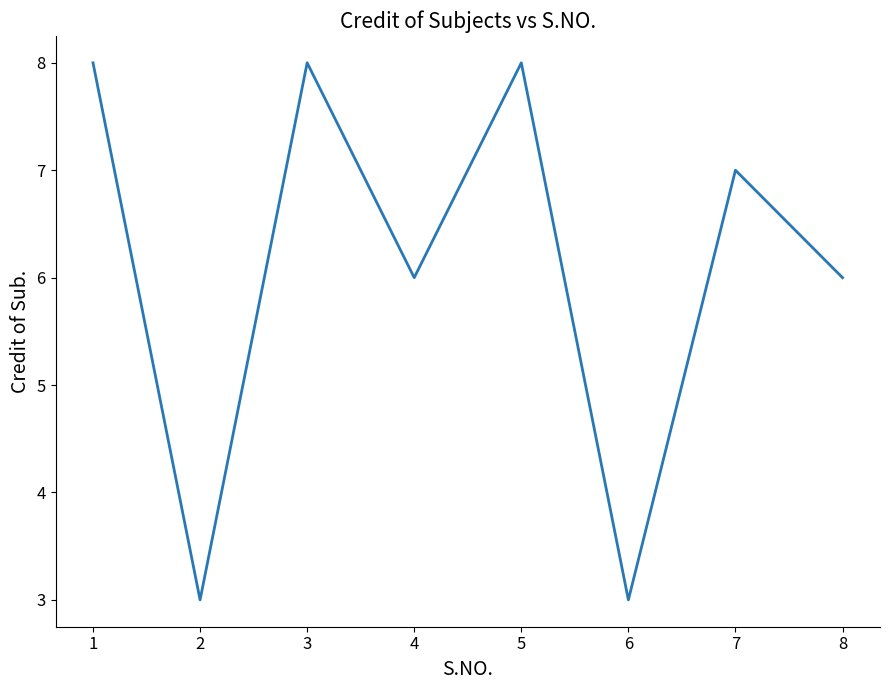

Between 3 and 6, which is larger?

3